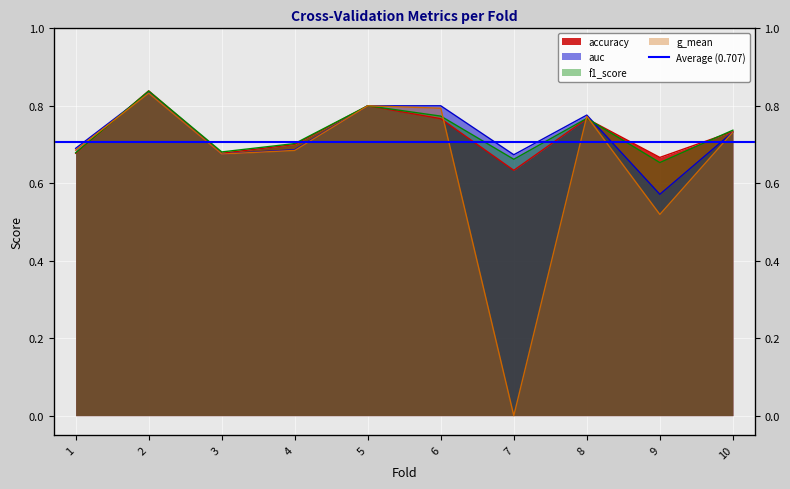

The f1_score series shows 1.1 at 1. True or false?

False